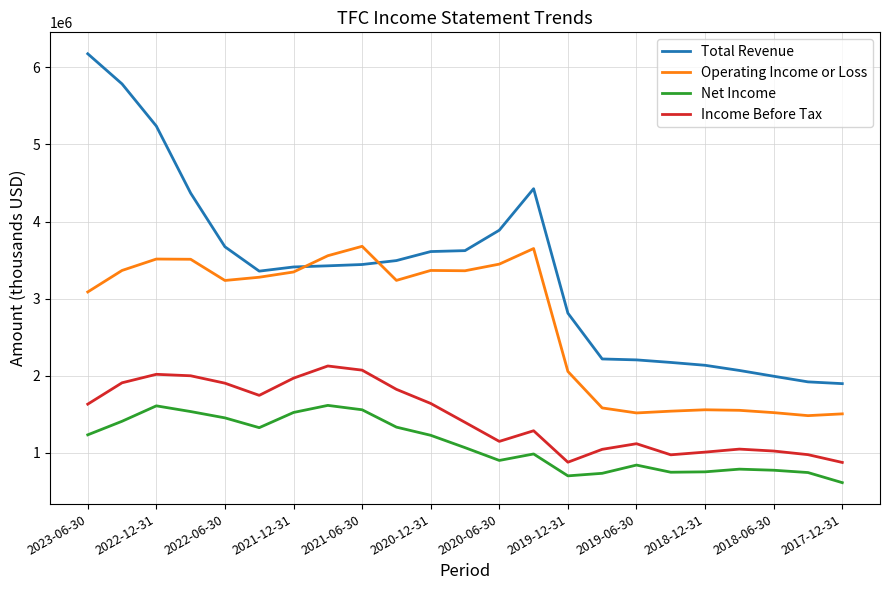

What is the difference between the maximum and minimum values in the Operating Income or Loss series?

2196000